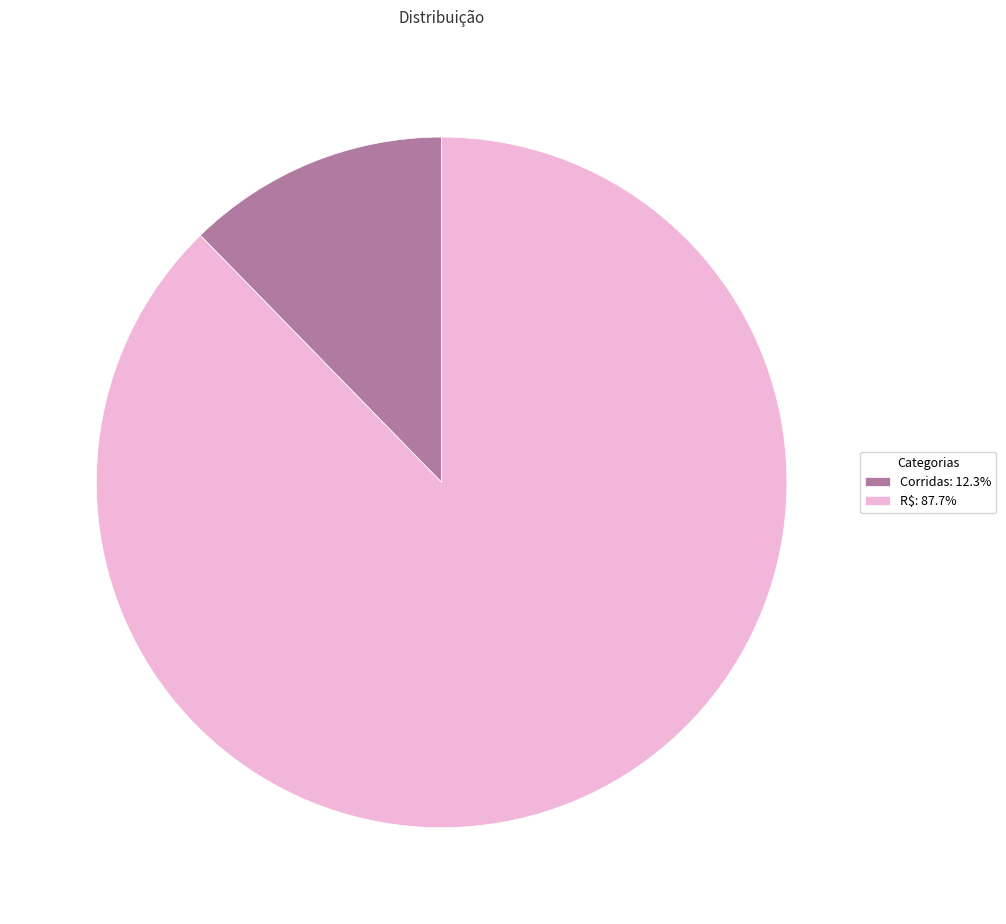

Rank the categories by value from lowest to highest.

Corridas, R$